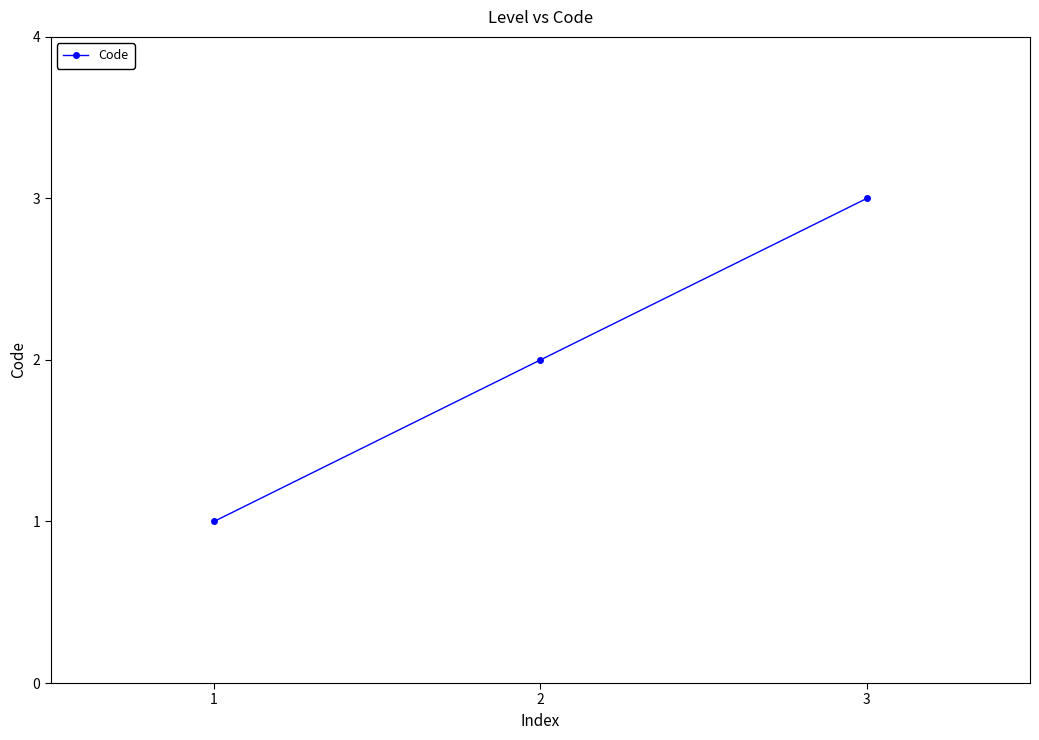

Approximately how many times larger is the value at 1 compared to 2?

0.5